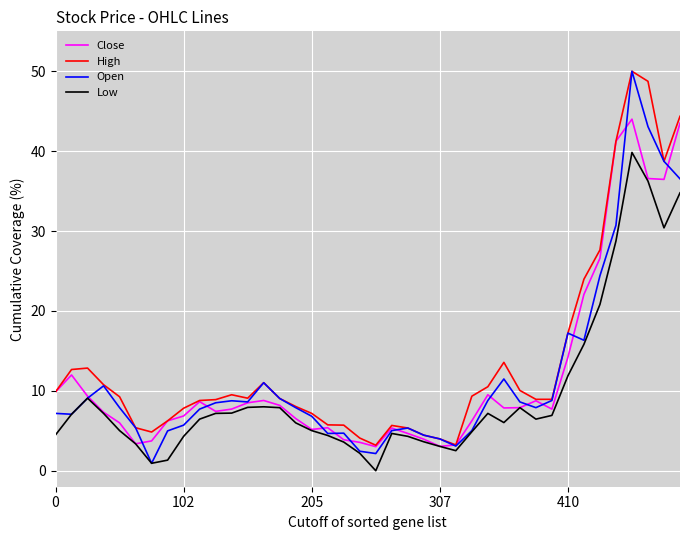

Which series has the widest spread of values?

Open